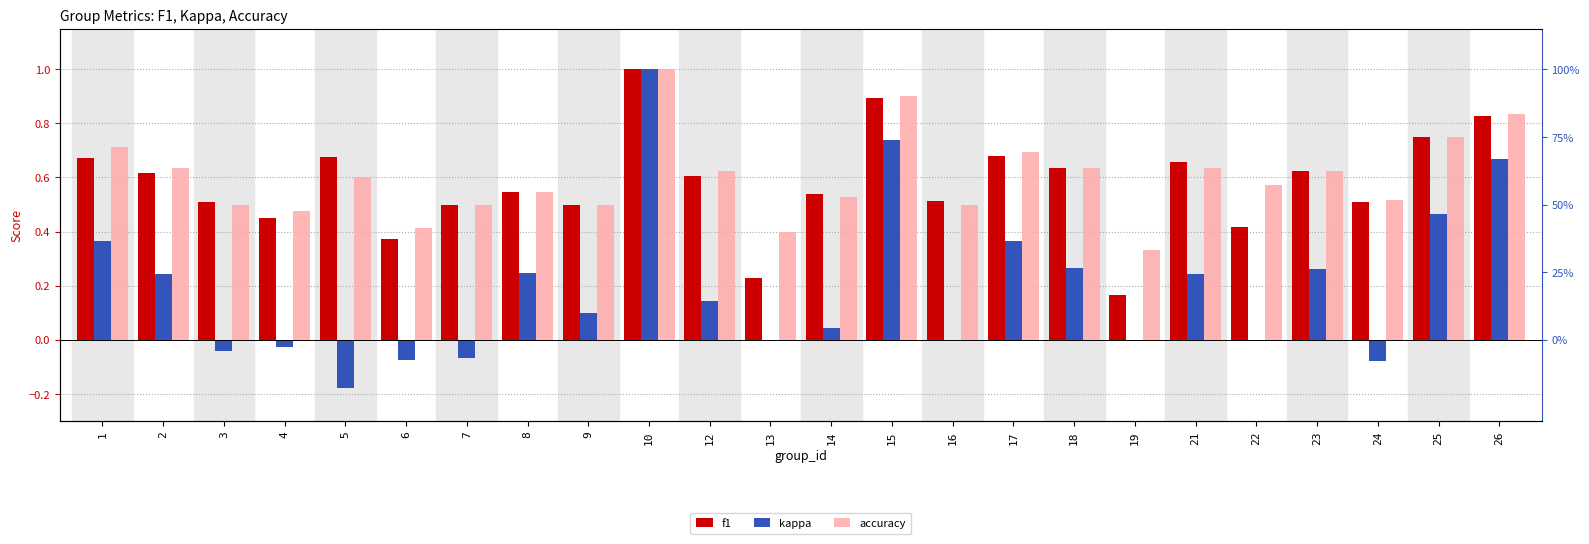

At which label is f1 closest to 0?

19